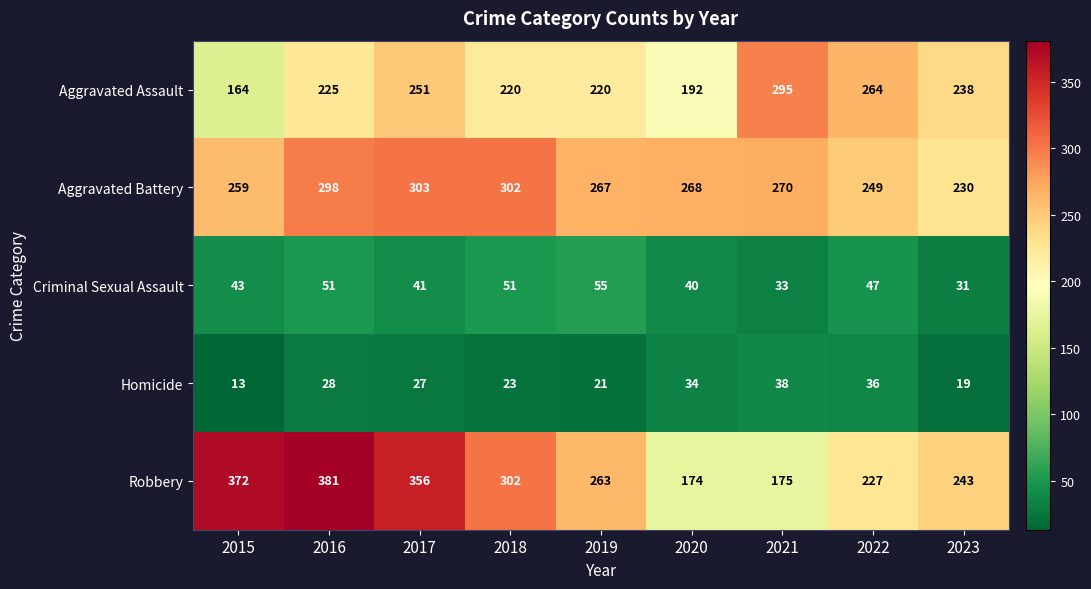

The value of Aggravated Battery at 2021 is 362. True or false?

False